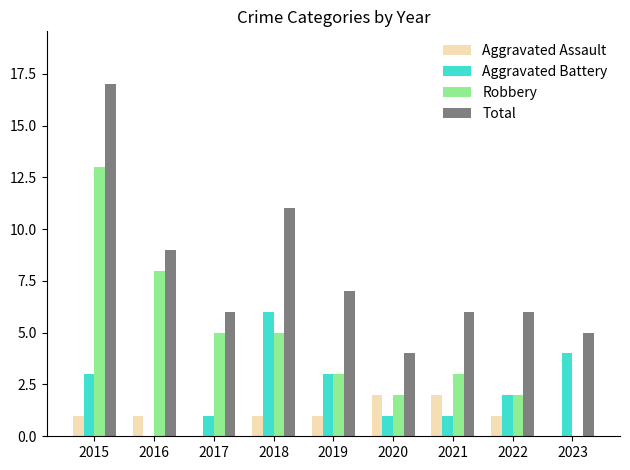

What is the sum of the Total values at 2020 and 2023?

9